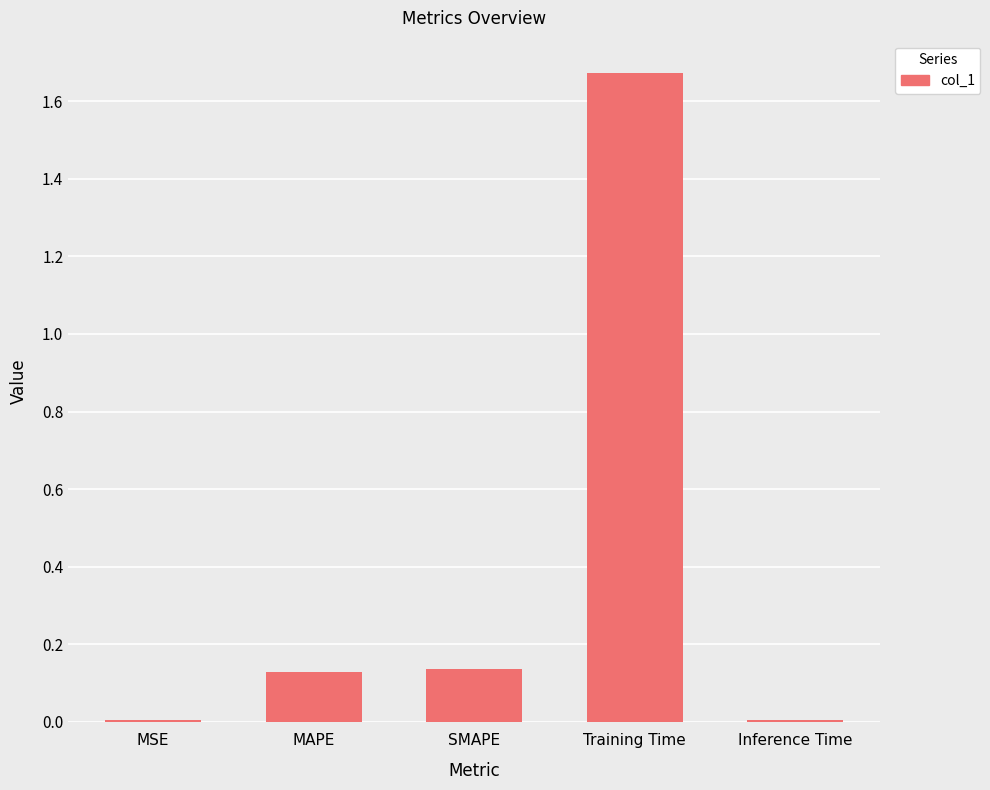

Is it true that the value at SMAPE is 0.2?

False